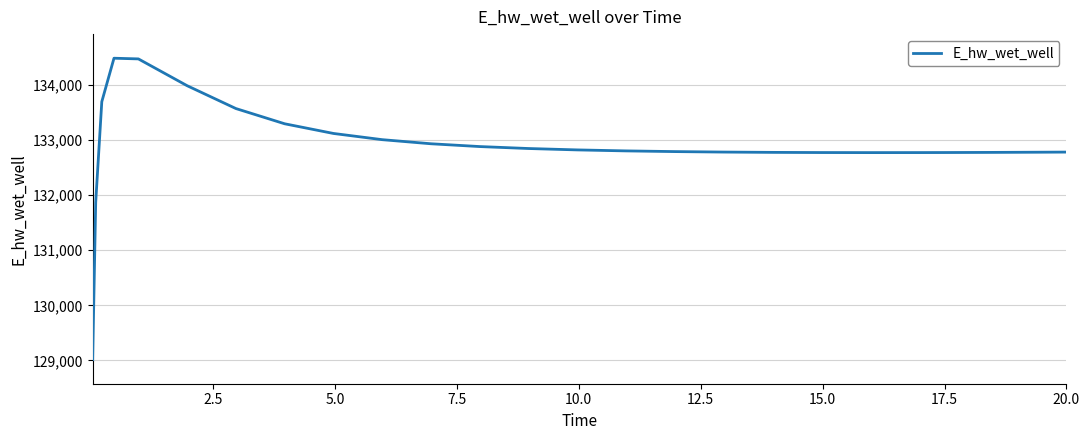

Does the chart display data point markers on the line(s)?

No